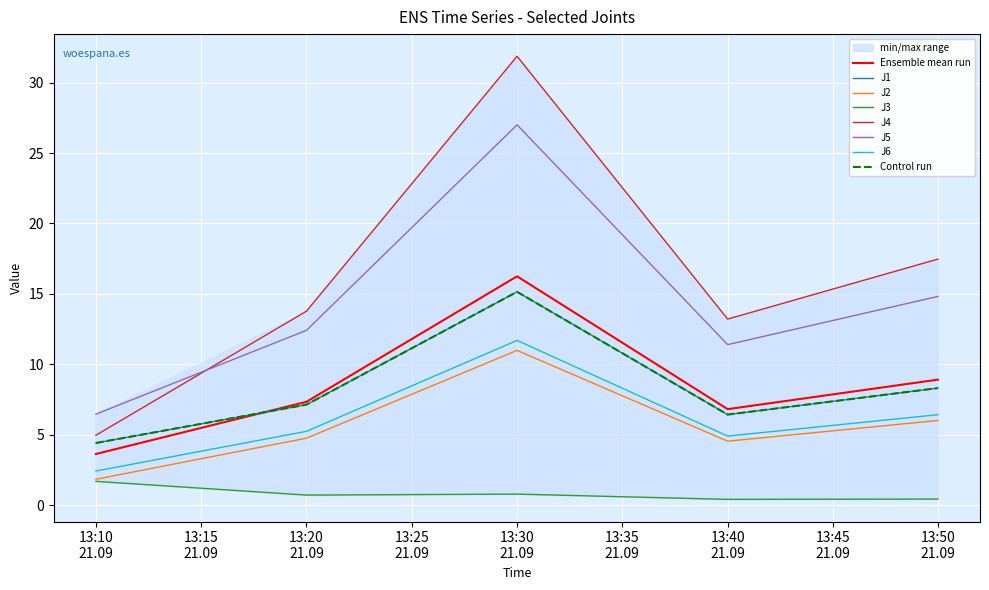

True or false: J6 has more than 0 interior local peaks.

True